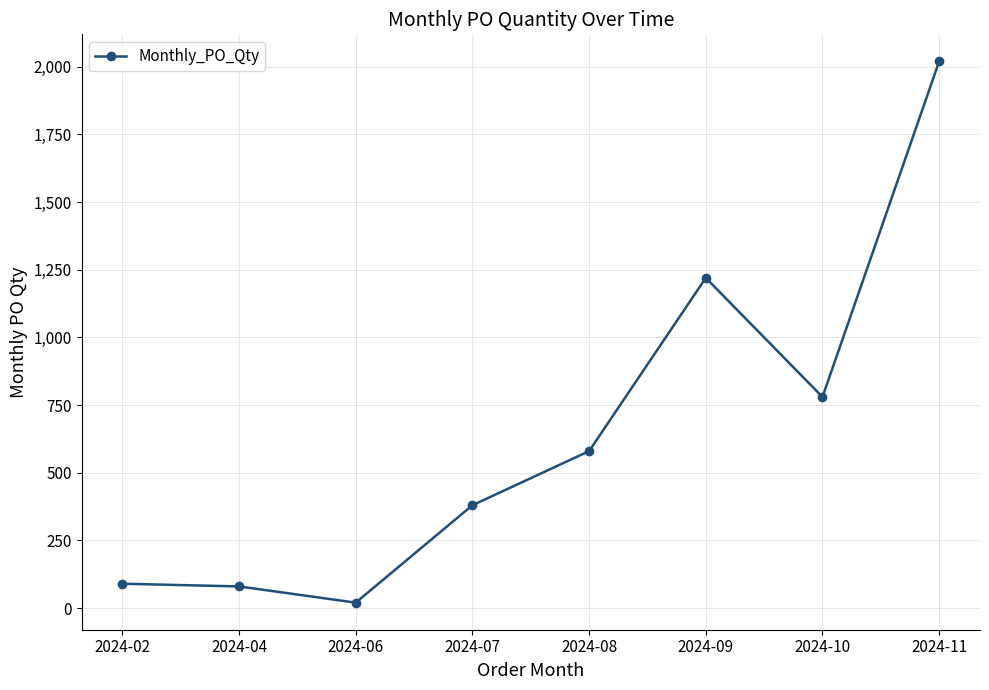

Approximately how many times larger is the value at 2024-04 compared to 2024-10?

0.1